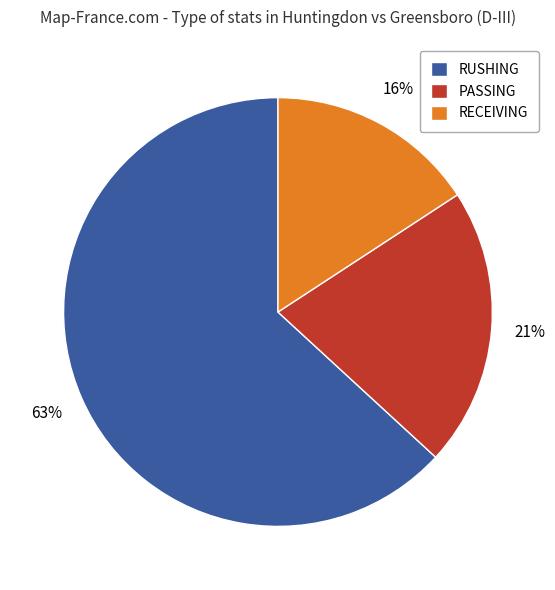

Combined, do RECEIVING and RUSHING account for over 50%?

Yes